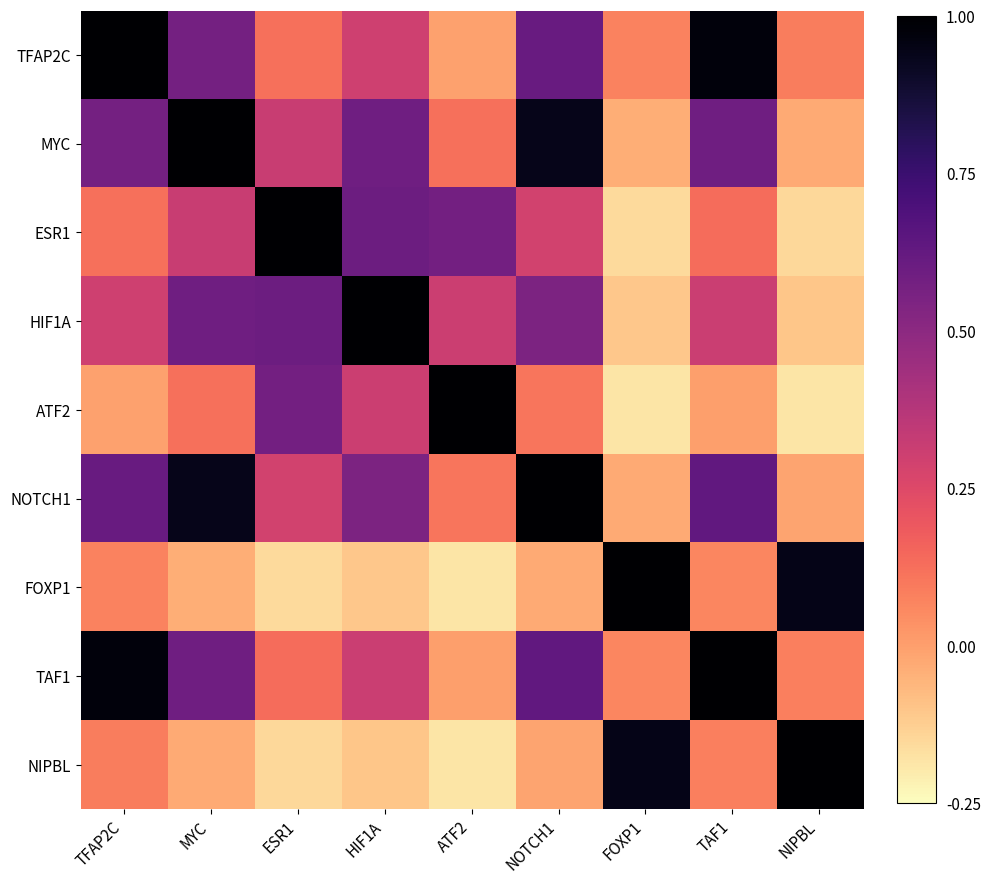

Reading left to right, list all the values displayed in this chart.

TFAP2C: TFAP2C=1.0	MYC=0.6	ESR1=0.1	HIF1A=0.3	ATF2=-0.0	NOTCH1=0.6	FOXP1=0.1	TAF1=1.0	NIPBL=0.1
MYC: TFAP2C=0.6	MYC=1.0	ESR1=0.3	HIF1A=0.6	ATF2=0.1	NOTCH1=0.9	FOXP1=-0.0	TAF1=0.6	NIPBL=-0.0
ESR1: TFAP2C=0.1	MYC=0.3	ESR1=1.0	HIF1A=0.6	ATF2=0.6	NOTCH1=0.3	FOXP1=-0.2	TAF1=0.1	NIPBL=-0.1
HIF1A: TFAP2C=0.3	MYC=0.6	ESR1=0.6	HIF1A=1.0	ATF2=0.3	NOTCH1=0.5	FOXP1=-0.1	TAF1=0.3	NIPBL=-0.1
ATF2: TFAP2C=-0.0	MYC=0.1	ESR1=0.6	HIF1A=0.3	ATF2=1.0	NOTCH1=0.1	FOXP1=-0.2	TAF1=0.0	NIPBL=-0.2
NOTCH1: TFAP2C=0.6	MYC=0.9	ESR1=0.3	HIF1A=0.5	ATF2=0.1	NOTCH1=1.0	FOXP1=-0.0	TAF1=0.6	NIPBL=-0.0
FOXP1: TFAP2C=0.1	MYC=-0.0	ESR1=-0.2	HIF1A=-0.1	ATF2=-0.2	NOTCH1=-0.0	FOXP1=1.0	TAF1=0.1	NIPBL=0.9
TAF1: TFAP2C=1.0	MYC=0.6	ESR1=0.1	HIF1A=0.3	ATF2=0.0	NOTCH1=0.6	FOXP1=0.1	TAF1=1.0	NIPBL=0.1
NIPBL: TFAP2C=0.1	MYC=-0.0	ESR1=-0.1	HIF1A=-0.1	ATF2=-0.2	NOTCH1=-0.0	FOXP1=0.9	TAF1=0.1	NIPBL=1.0